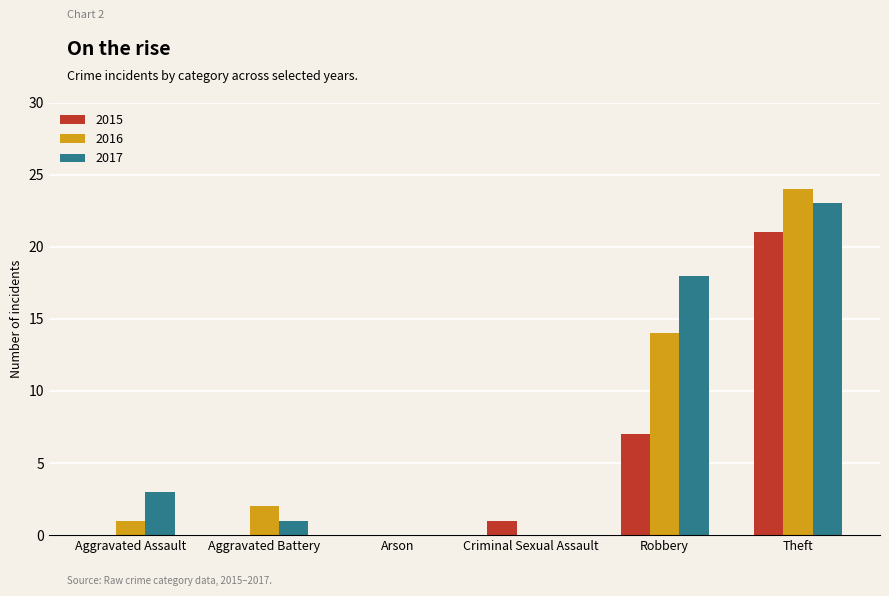

Is the value of 2015 at Criminal Sexual Assault greater than the value of 2017 at Robbery?

No